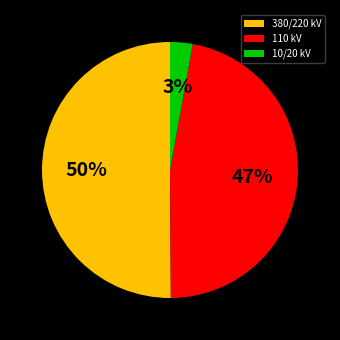

Which category has the biggest portion of the pie?

380/220 kV